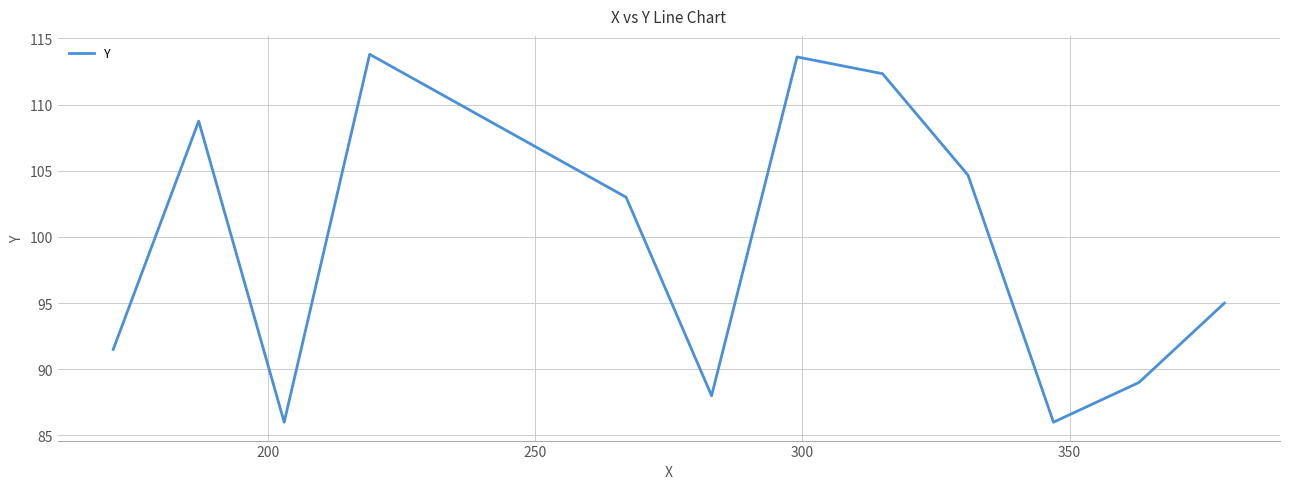

What is the smallest value displayed?

86.0